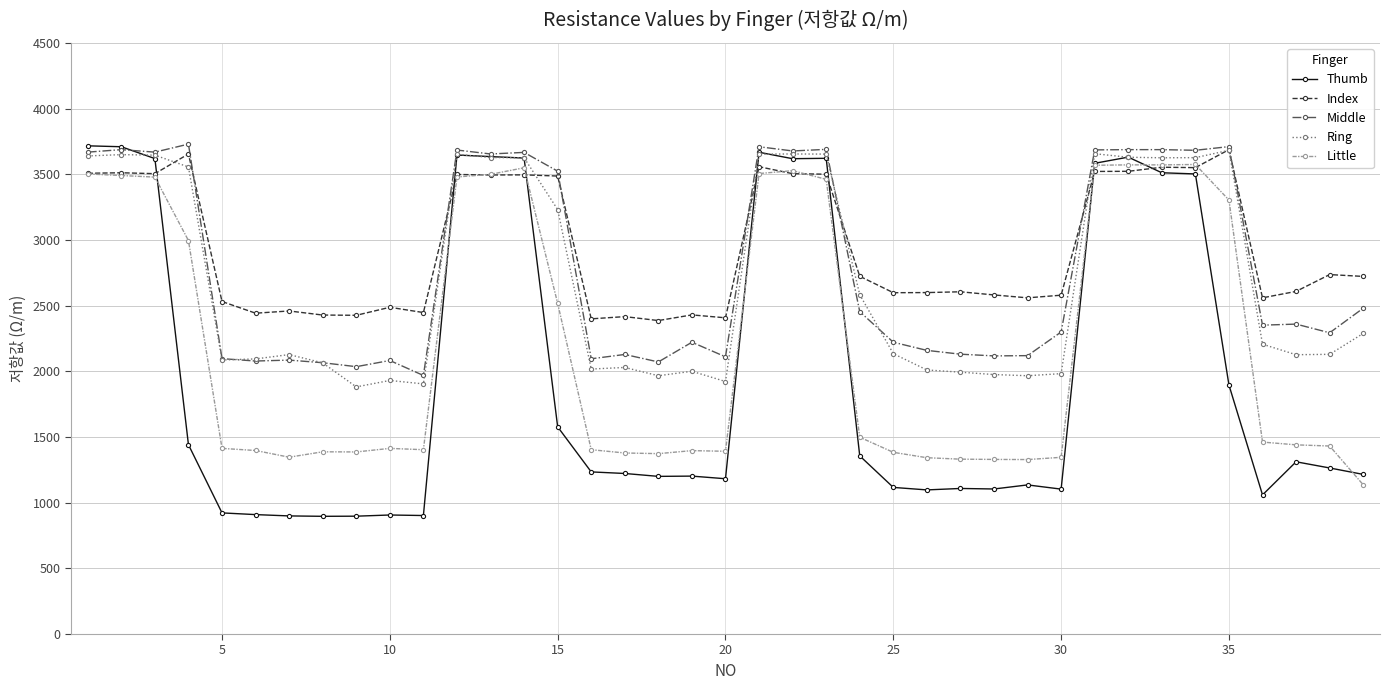

Which series has the widest spread of values?

Thumb